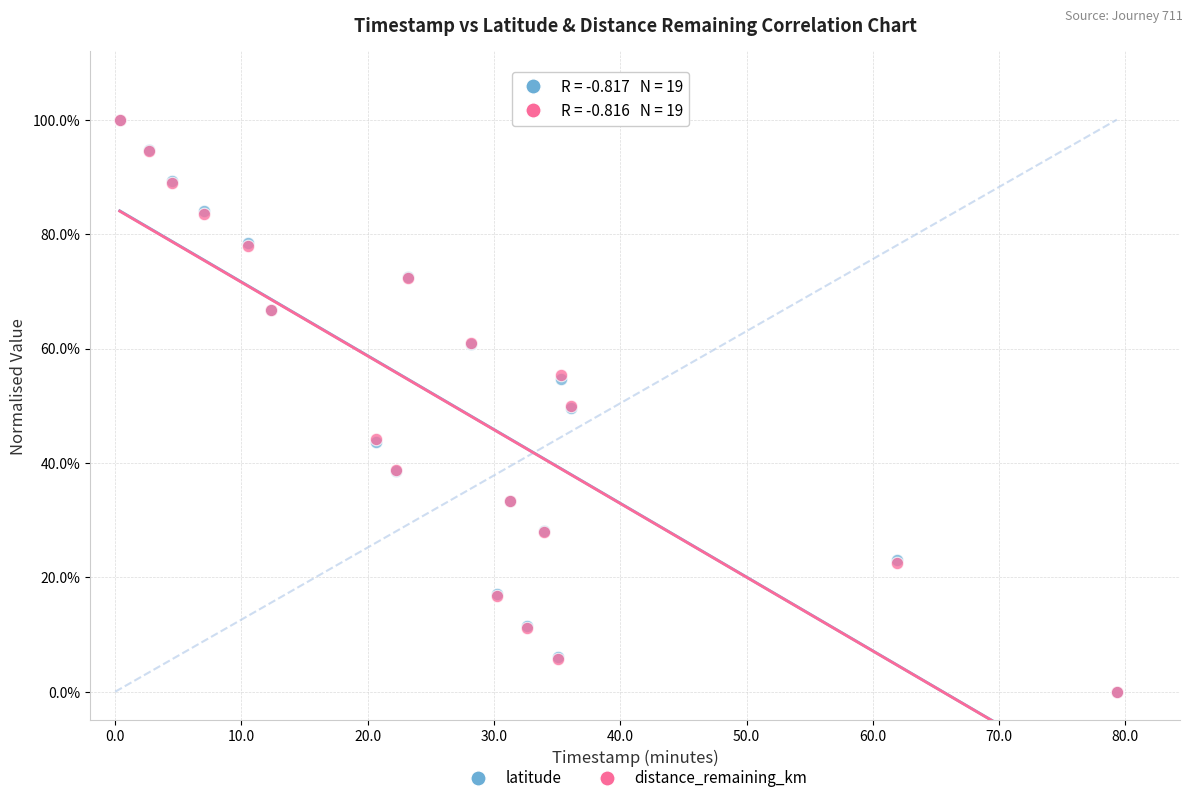

What are all the series names shown in the legend?

latitude, distance_remaining_km